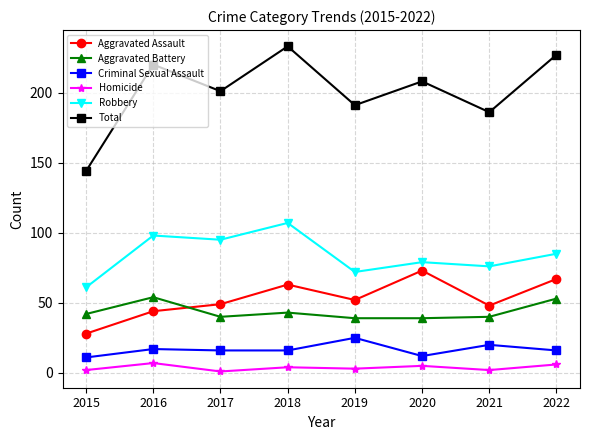

What is the difference between the maximum and second lowest values in the Aggravated Assault series?

29